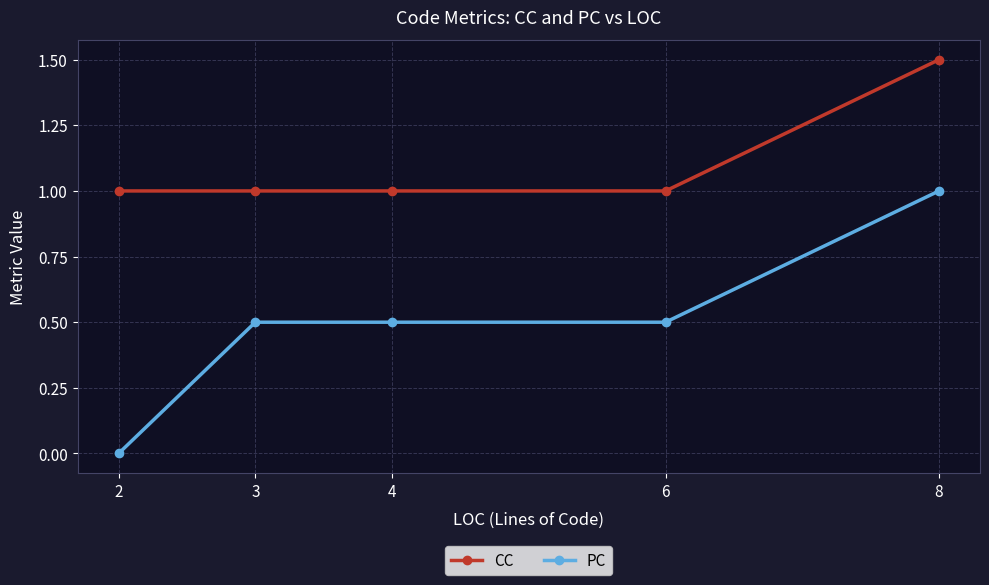

Rank the series by their average value, from highest to lowest.

CC, PC